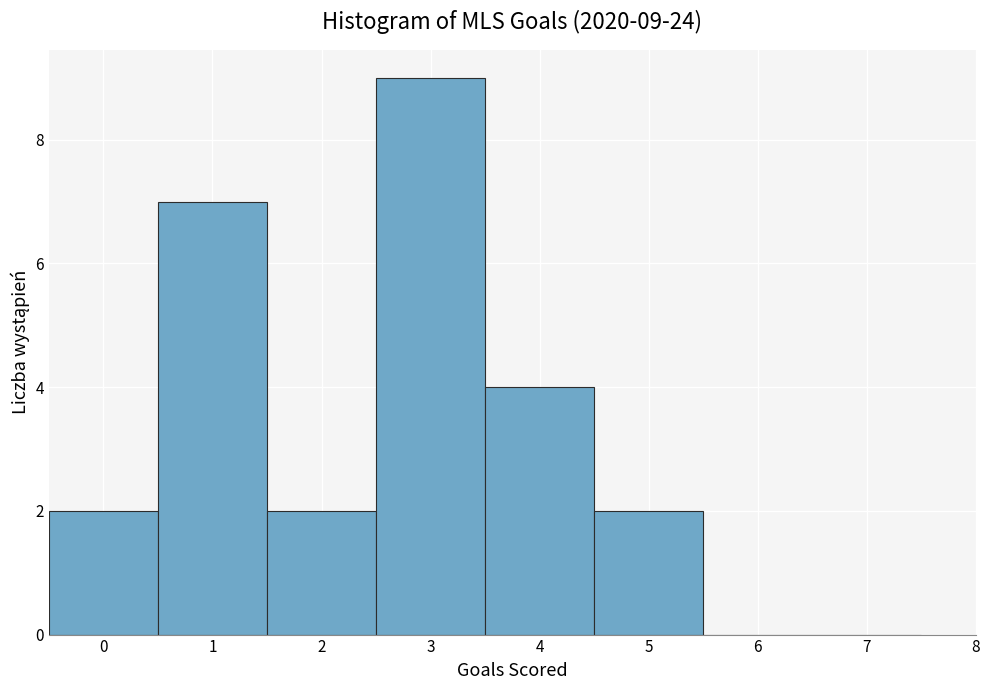

Over which range of the x-axis is the bar tallest?

2.5 to 3.5